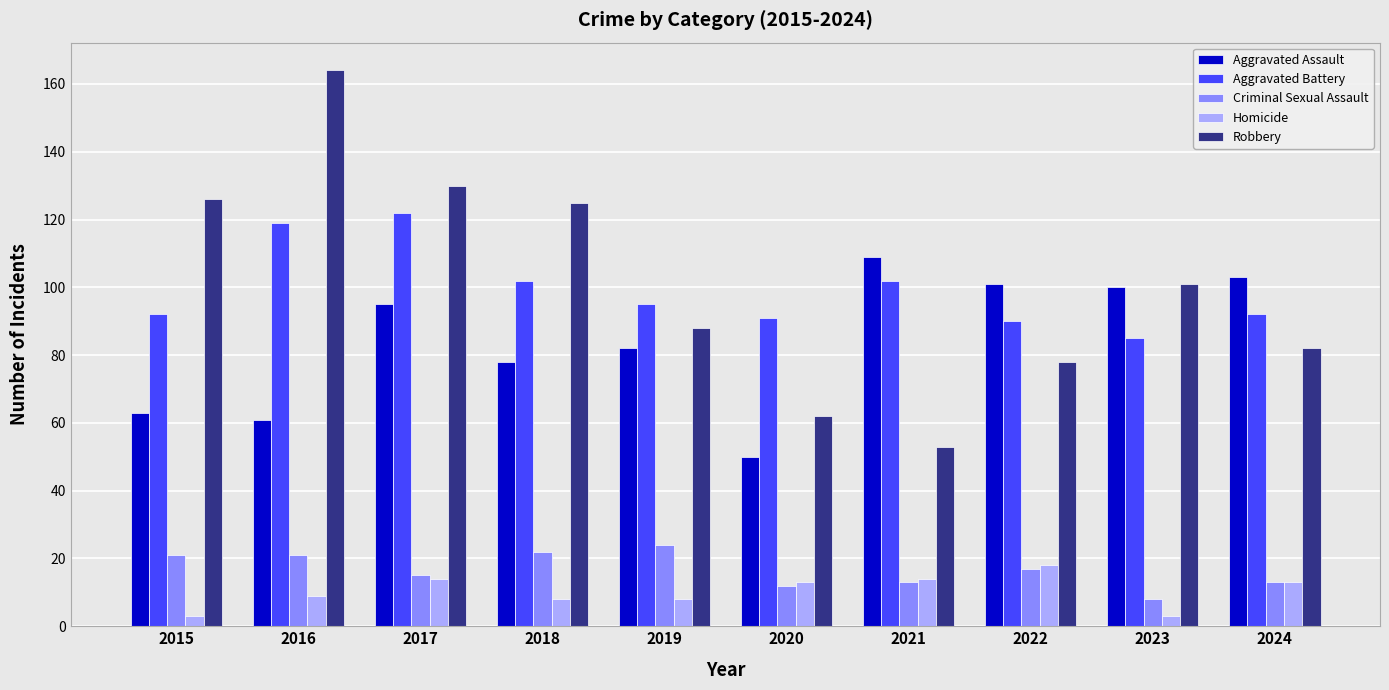

Reading right to left, what are all the values shown in this chart?

Aggravated Assault: 2024=103	2023=100	2022=101	2021=109	2020=50	2019=82	2018=78	2017=95	2016=61	2015=63
Aggravated Battery: 2024=92	2023=85	2022=90	2021=102	2020=91	2019=95	2018=102	2017=122	2016=119	2015=92
Criminal Sexual Assault: 2024=13	2023=8	2022=17	2021=13	2020=12	2019=24	2018=22	2017=15	2016=21	2015=21
Homicide: 2024=13	2023=3	2022=18	2021=14	2020=13	2019=8	2018=8	2017=14	2016=9	2015=3
Robbery: 2024=82	2023=101	2022=78	2021=53	2020=62	2019=88	2018=125	2017=130	2016=164	2015=126